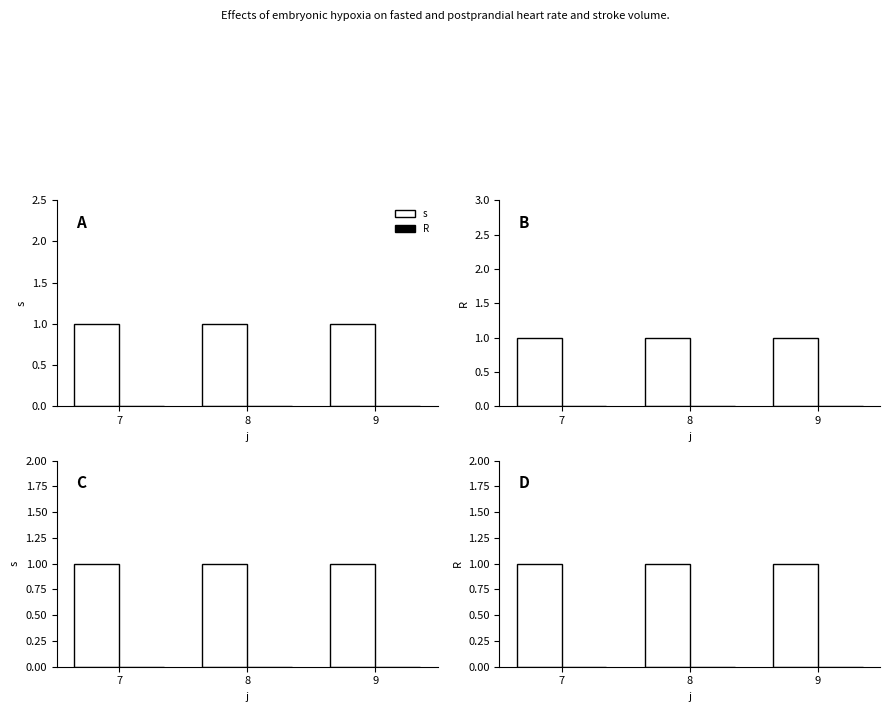

The s series shows 0 at 7. True or false?

False